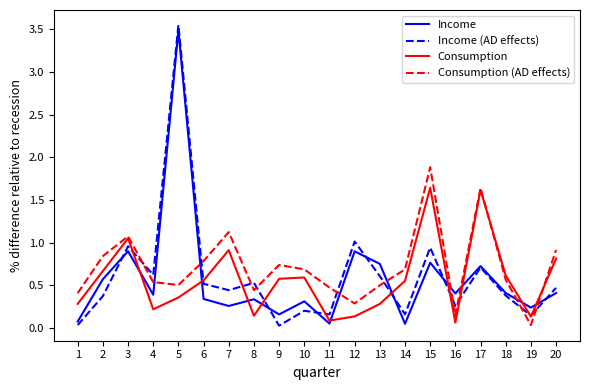

Which series ends up on top after the final intersection of Income and Income (AD effects)?

Income (AD effects)